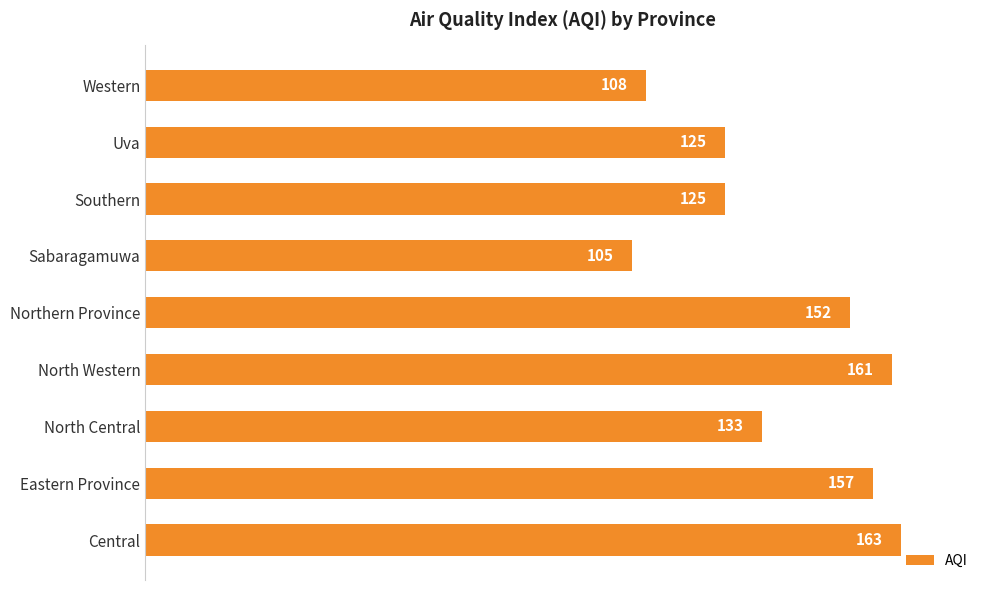

What is the change in value from Central to Sabaragamuwa?

-58